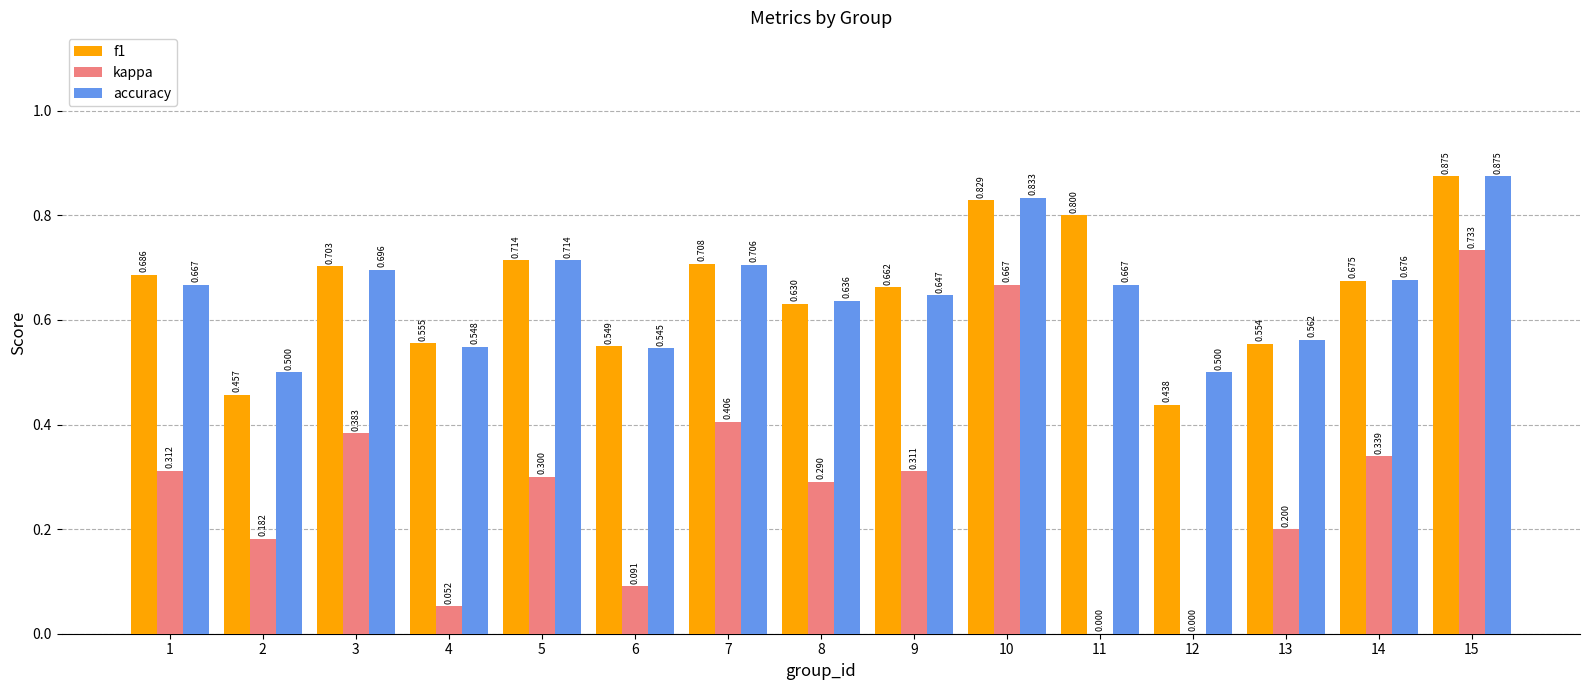

Between 4 and 13, which series saw the biggest shift?

kappa